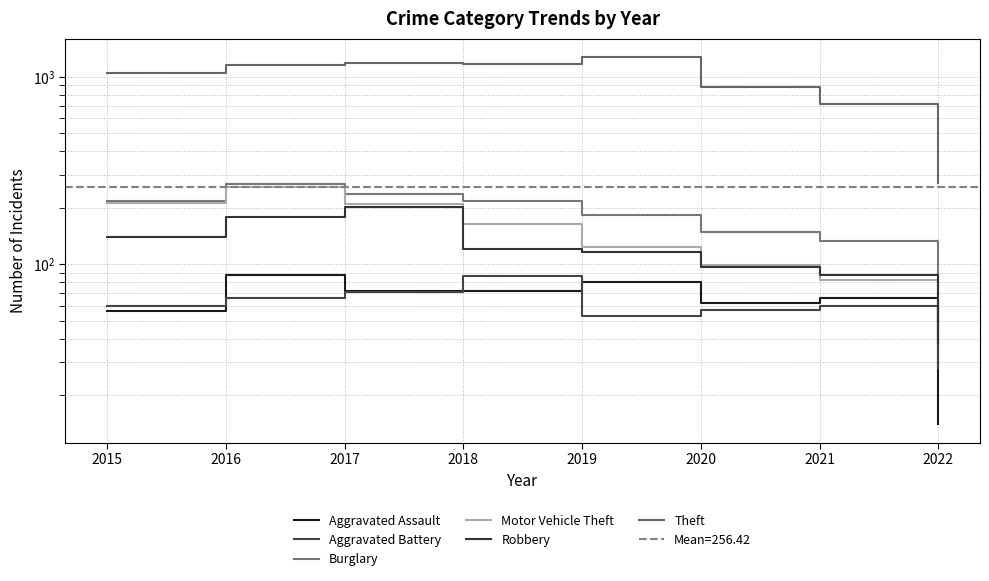

True or false: Robbery and Aggravated Assault intersect in this chart.

False